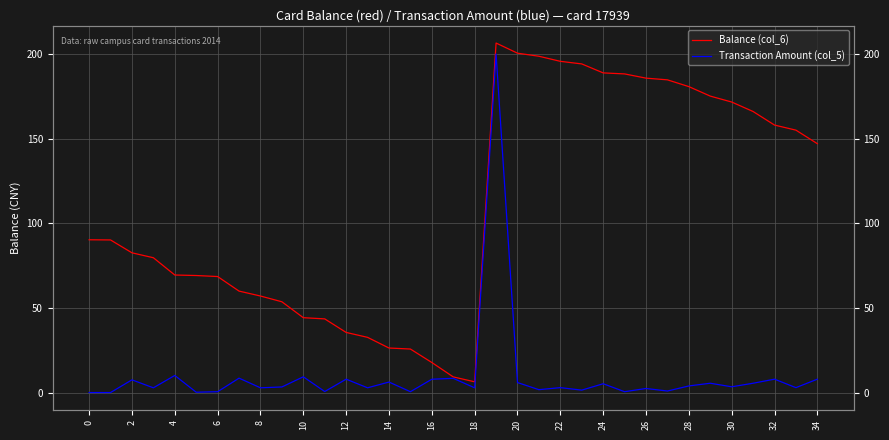

At how many categories does at least one series exceed 200?

2